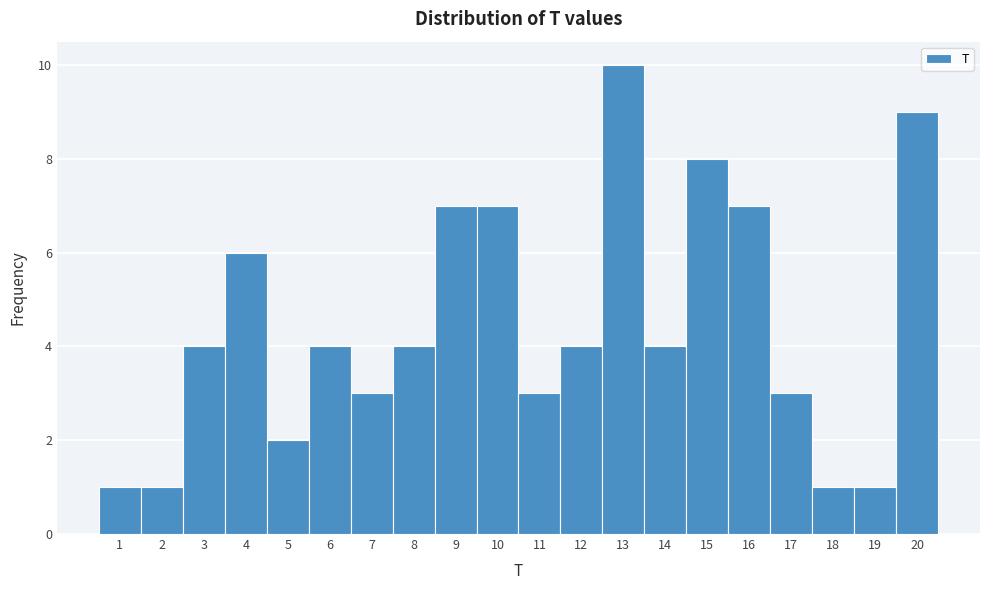

Over which range of the x-axis is the bar tallest?

12.5 to 13.5